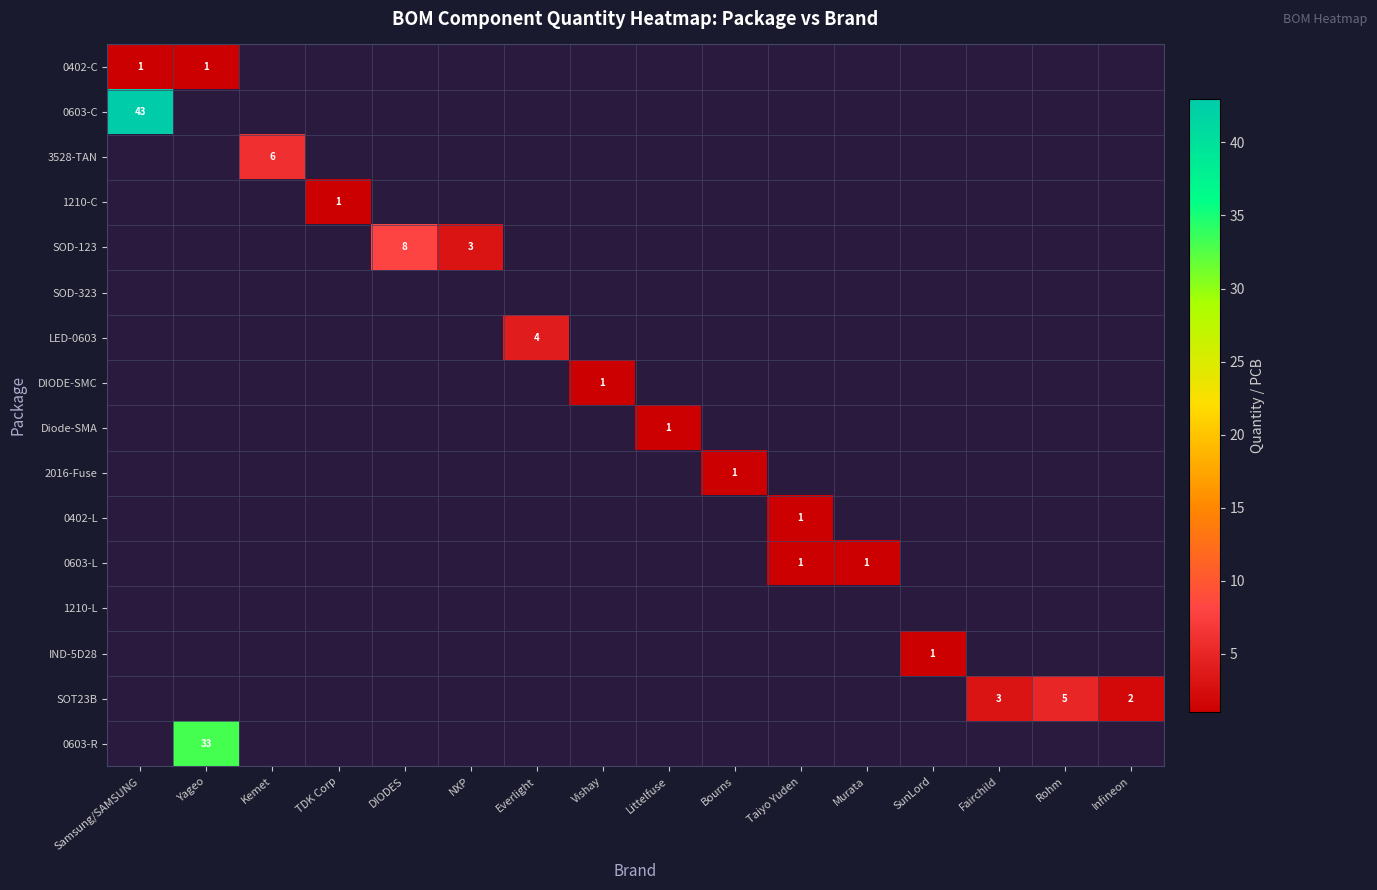

At how many categories does at least one series exceed 33?

1